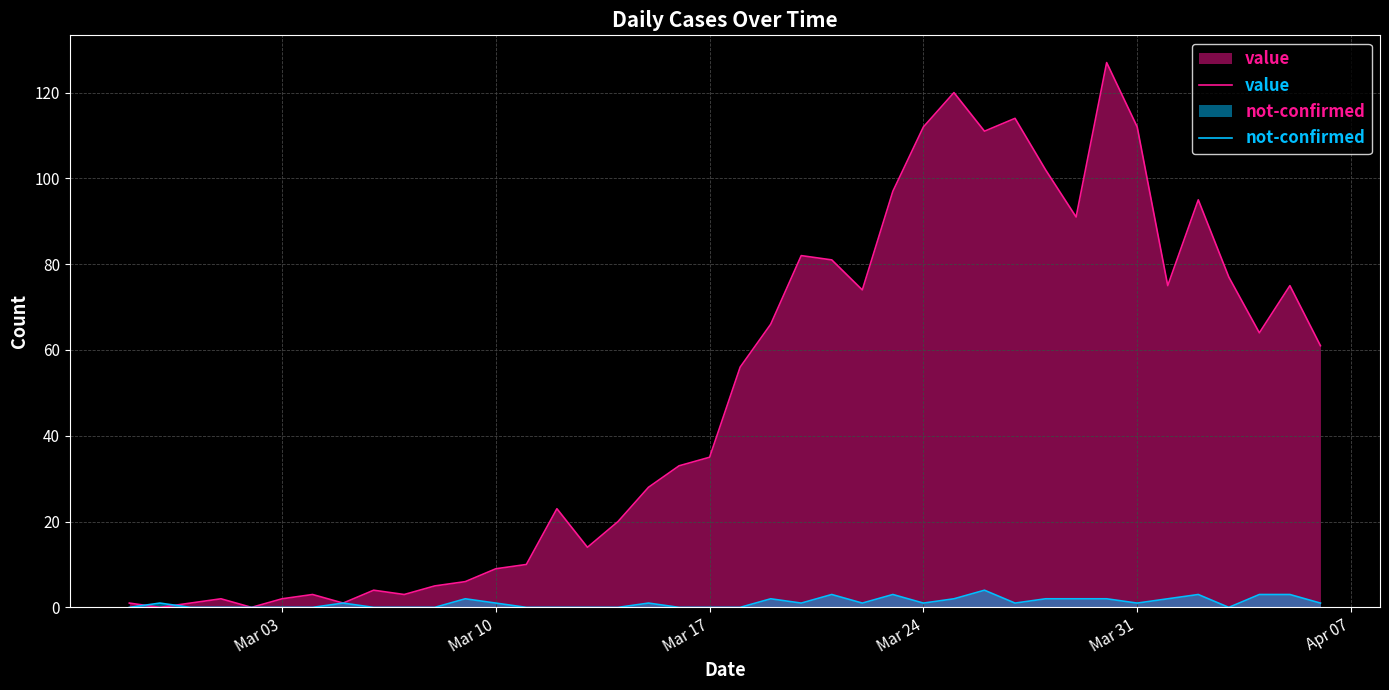

Which series has the widest spread of values?

value